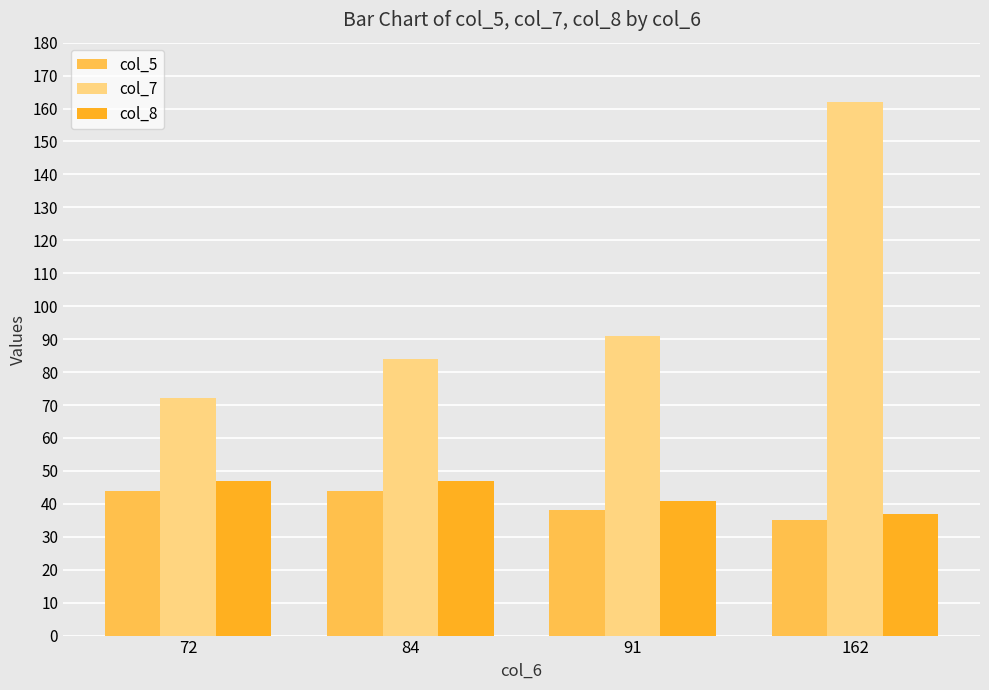

Which series changed the most between 72 and 162?

col_7